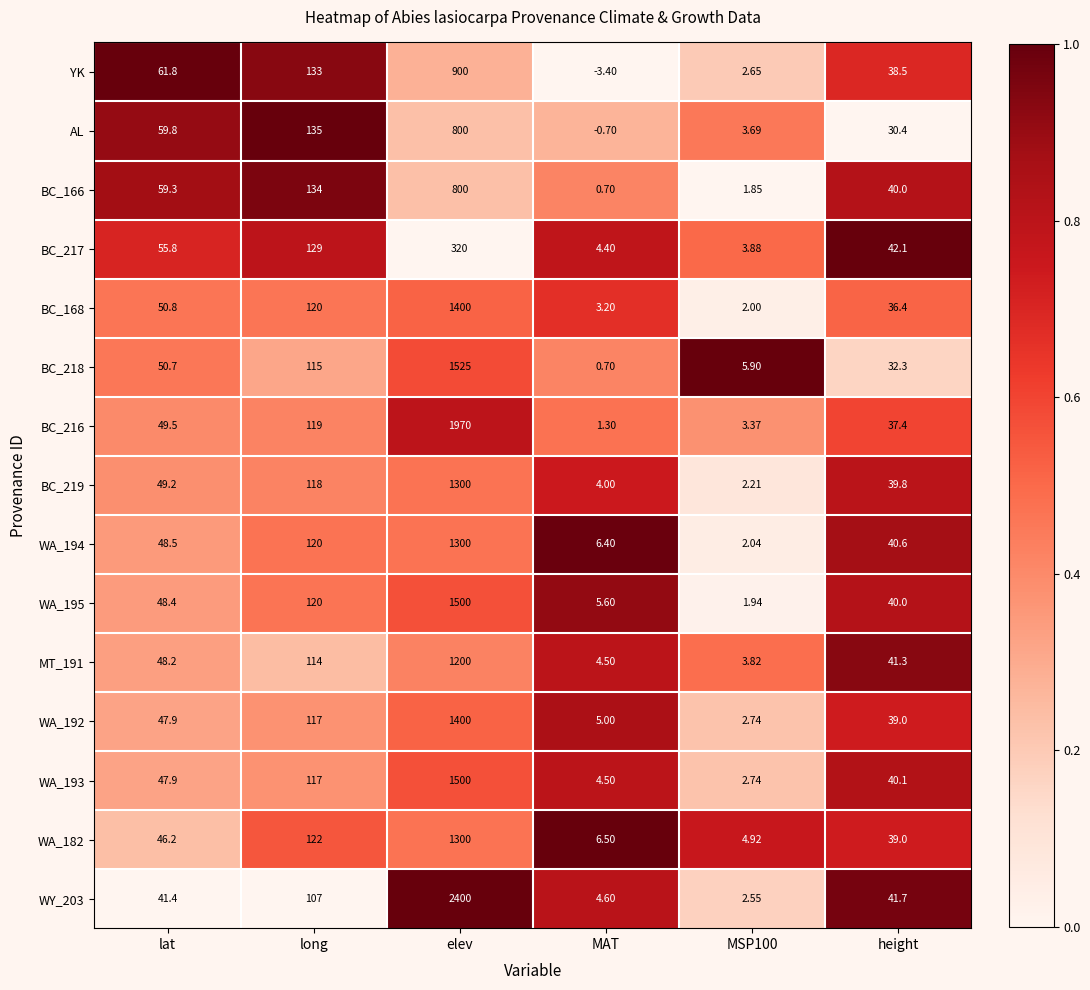

At which label does BC_166 reach its minimum?

MAT